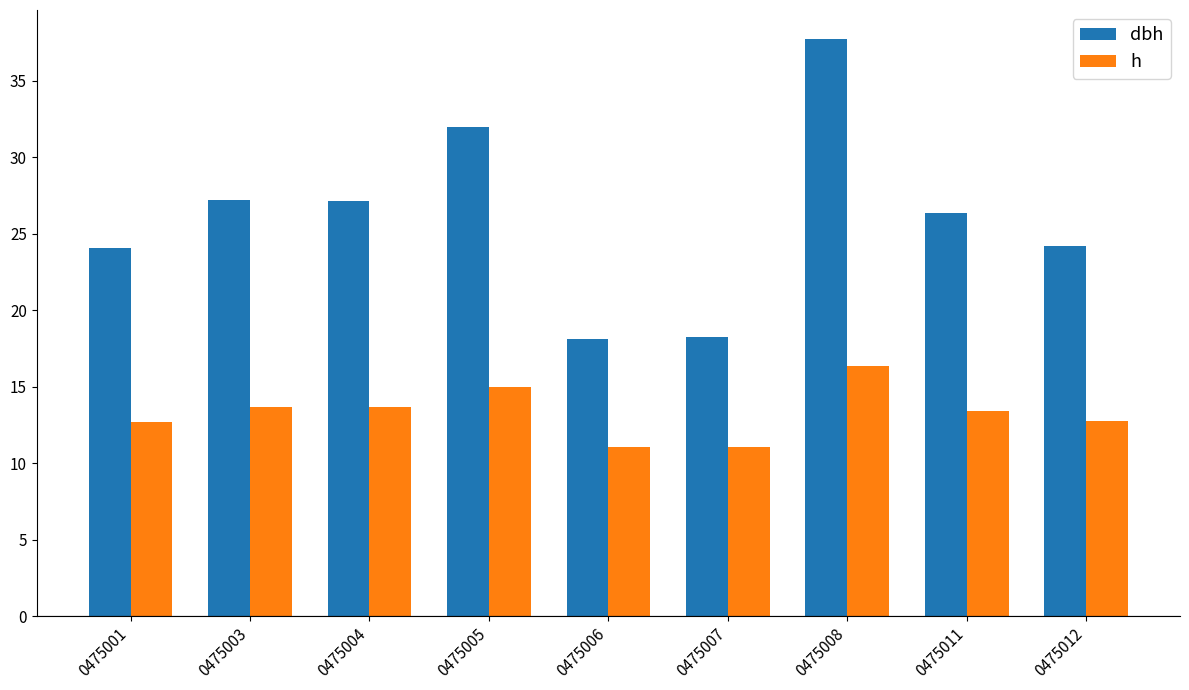

Which series has the widest spread of values?

dbh